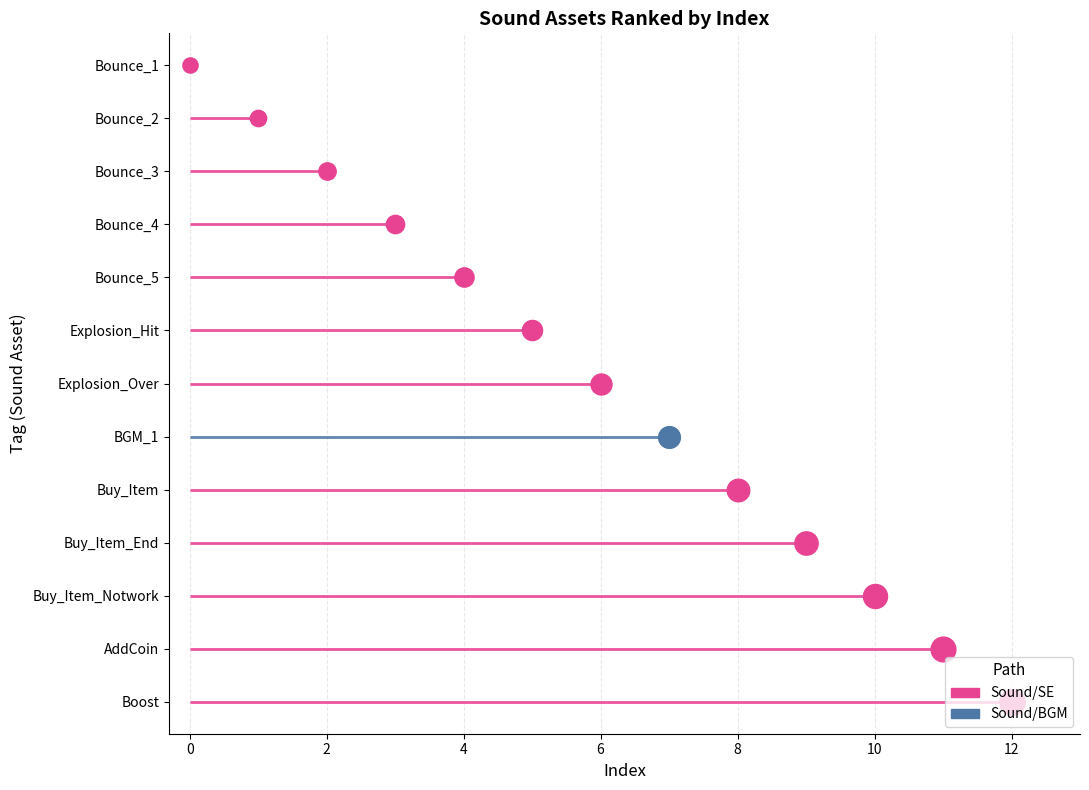

What is the ratio of the value at Explosion_Over to the value at Bounce_5?

1.5